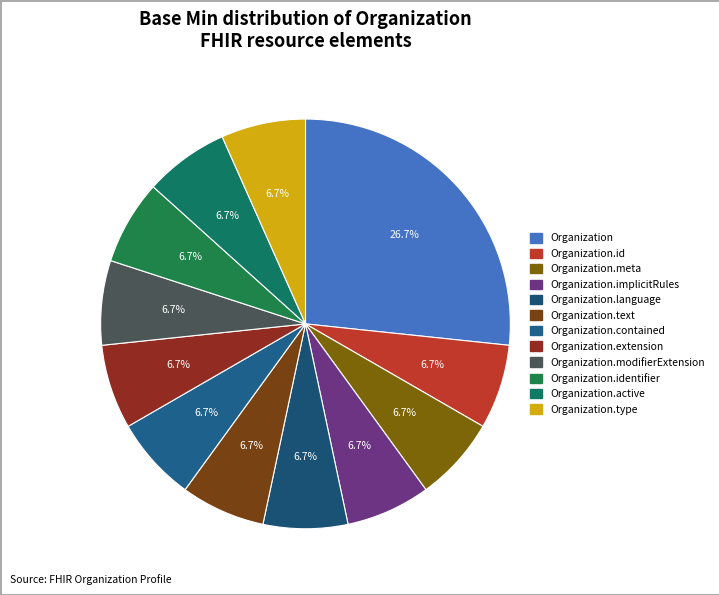

Which category has the smallest portion of the pie?

Organization.id